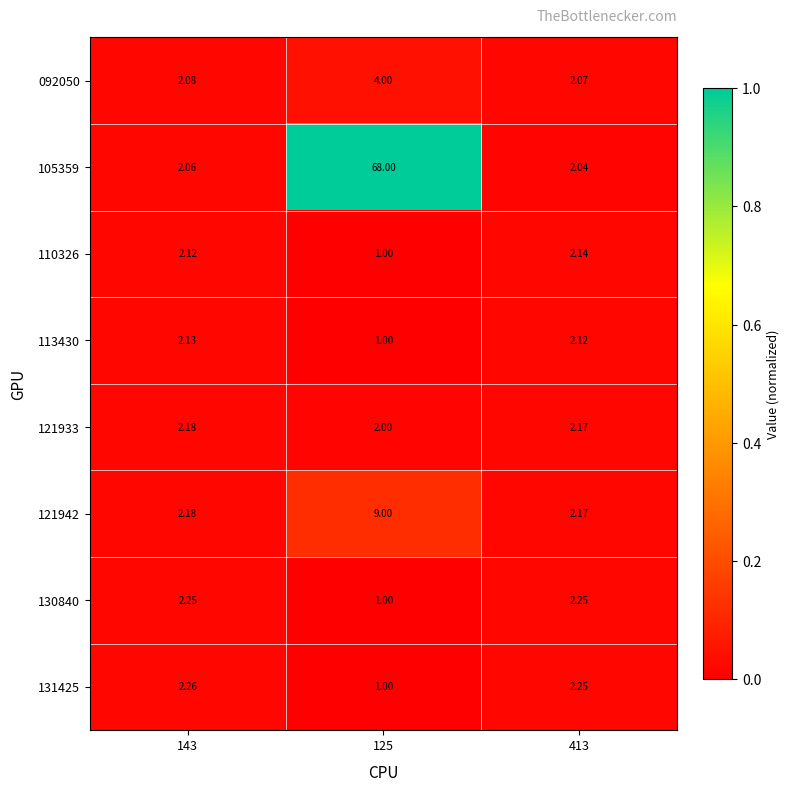

Is the value of 113430 at 413 greater than the value of 121942 at 143?

No